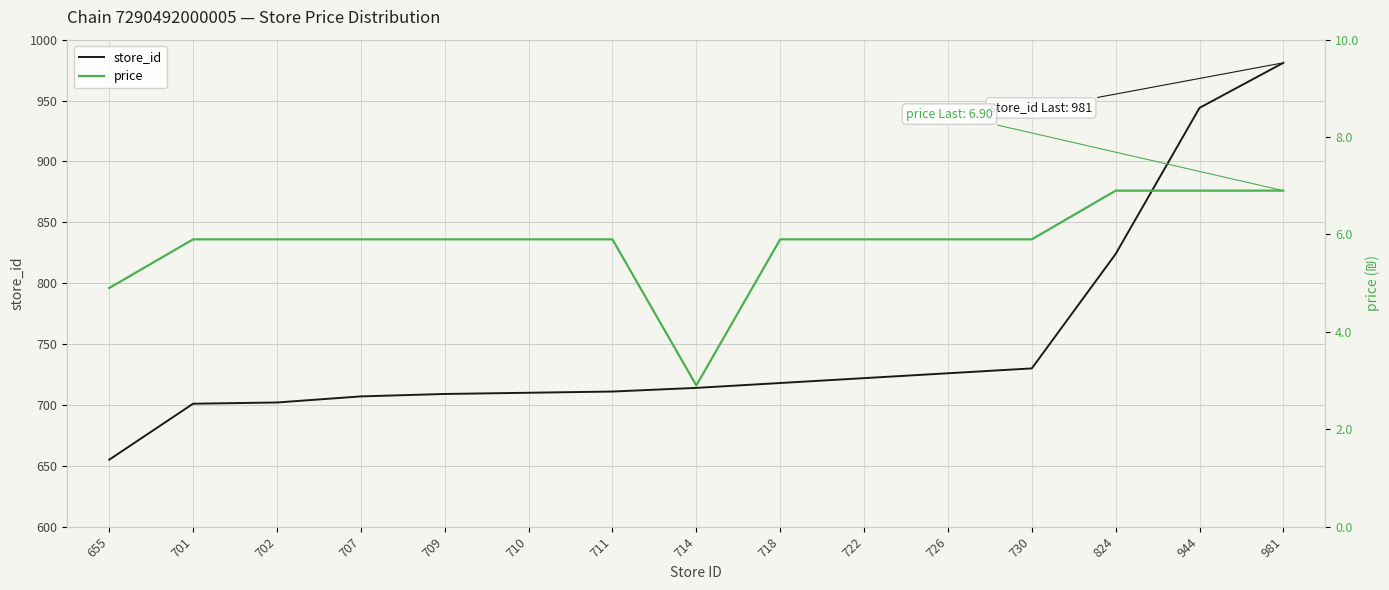

Which category has the highest value in the price series?

824